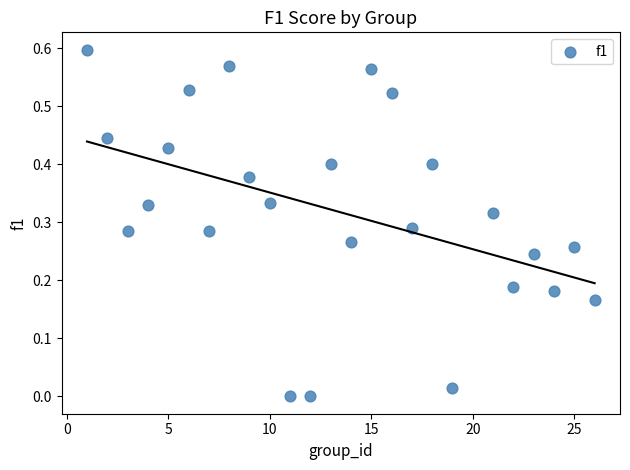

What is the range of X values (max minus min)?

25.0